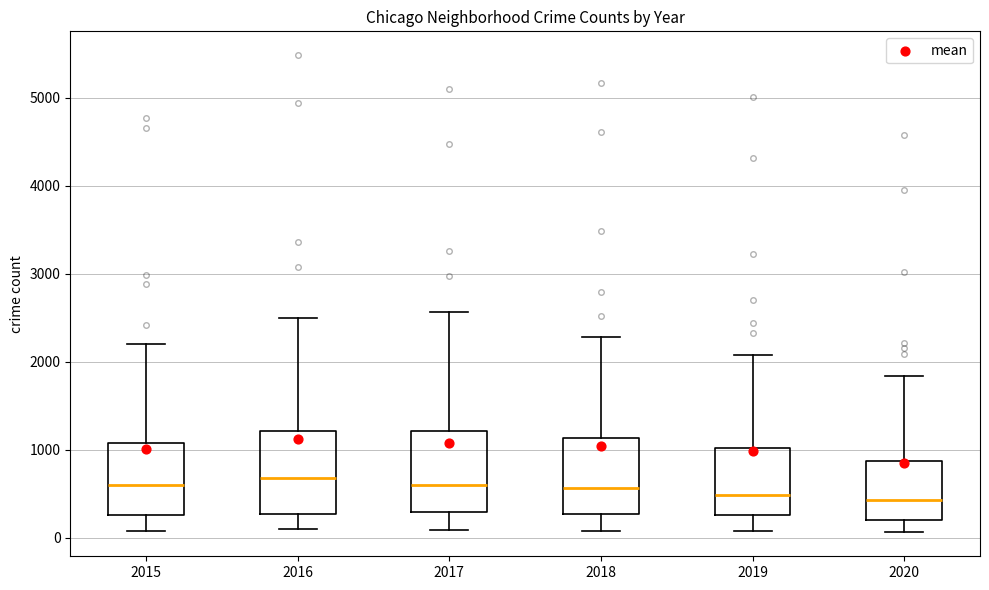

Where is the lower edge of the box at x = 2016 on the y-axis? The values are not printed on the chart, so give them approximately, as read against the axis.

300